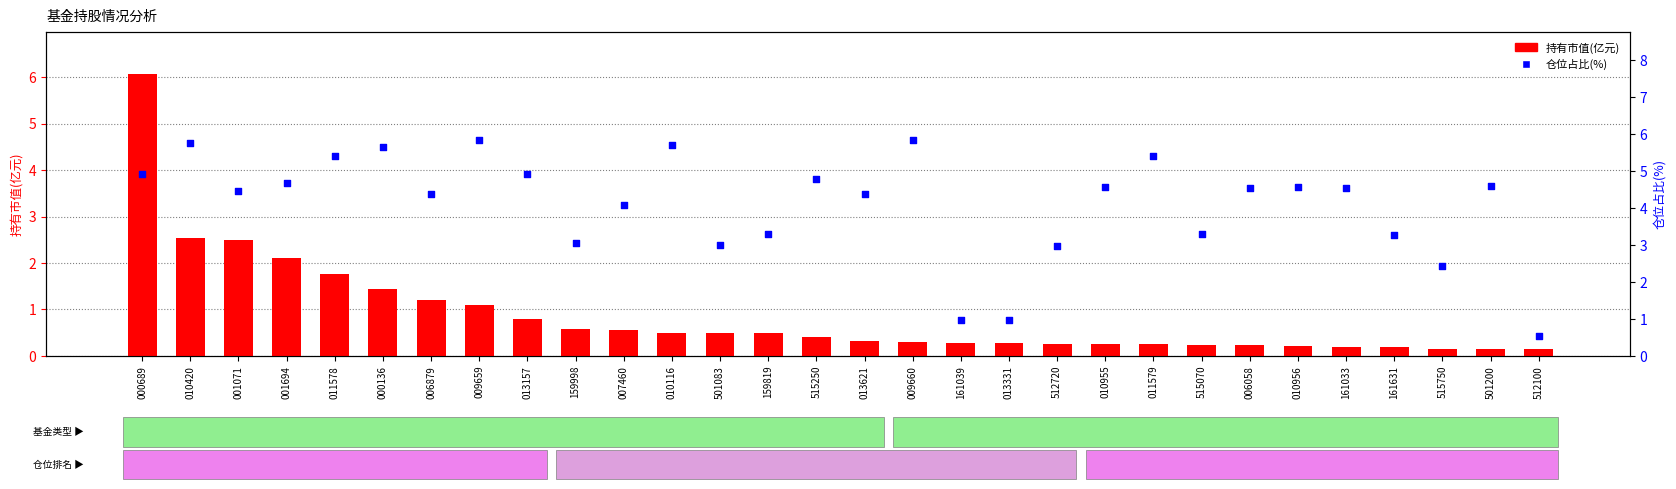

Which series has the widest spread of Y values?

持有市值(亿元)